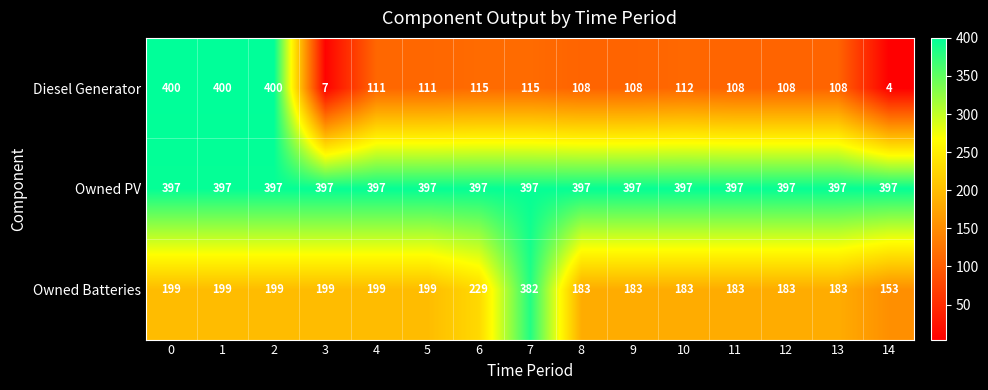

What is the sum of the Owned PV values at 4 and 7?

794